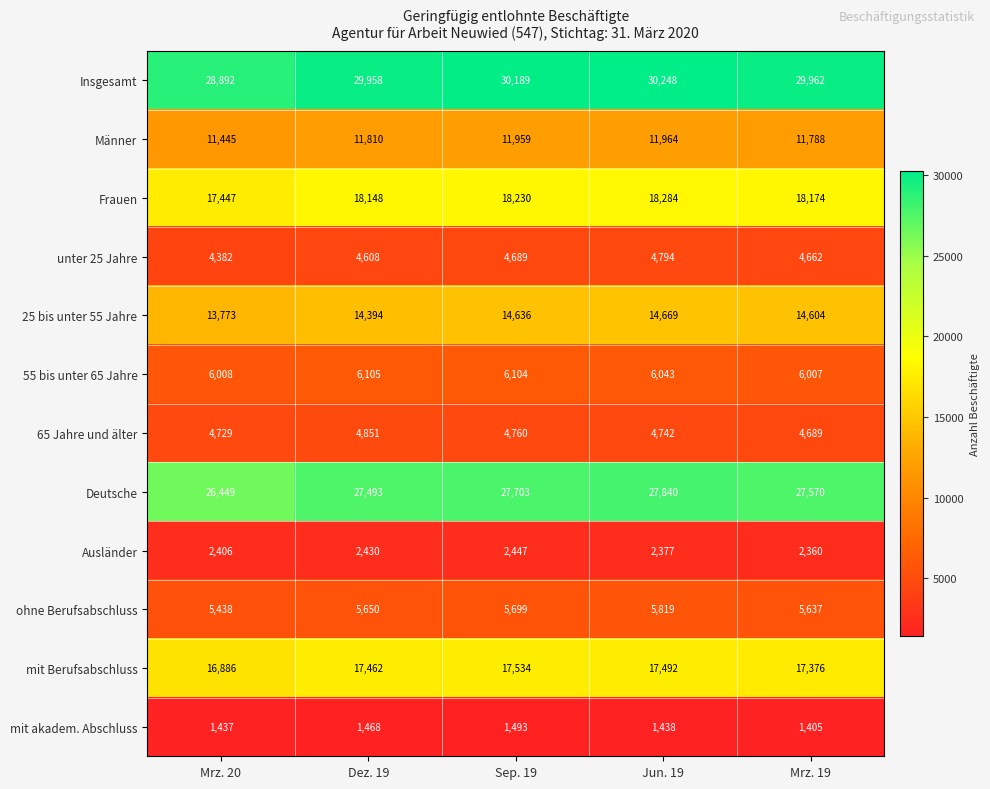

What value does the 65 Jahre und älter series have at Sep. 19, to the nearest 50?

4750